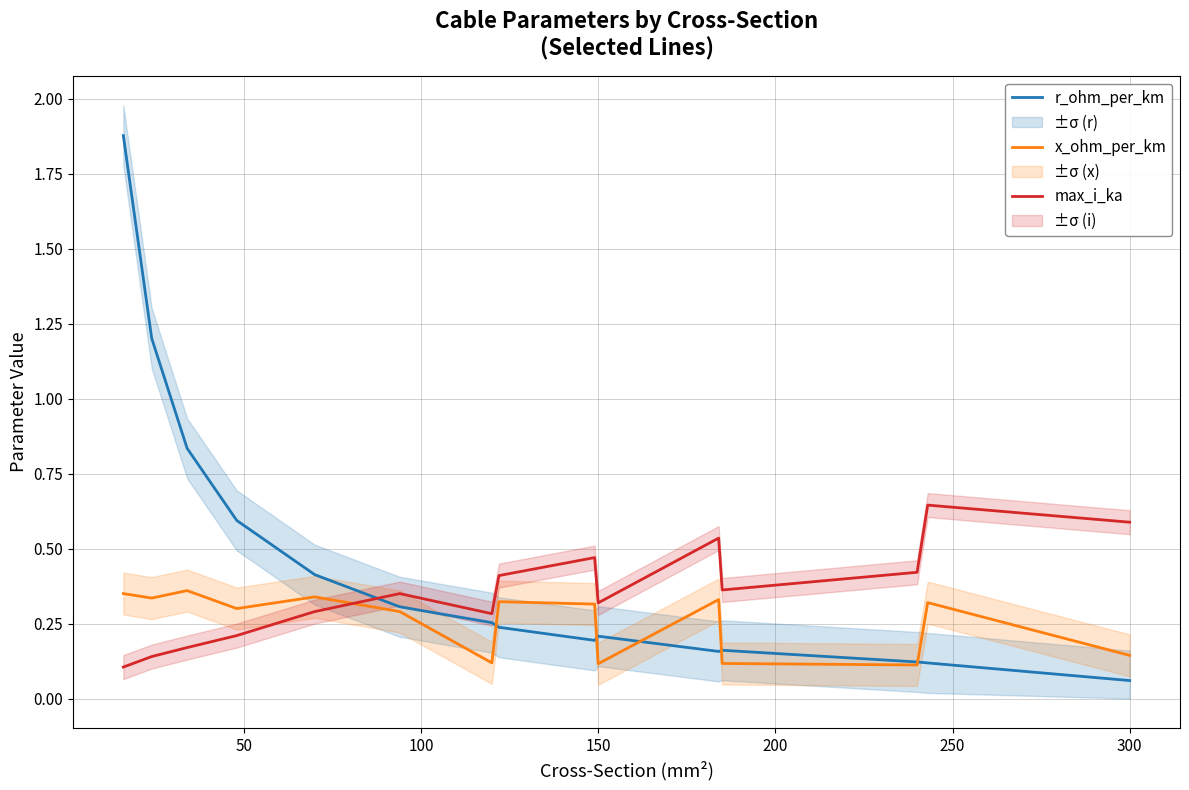

Which series ends up on top after the final intersection of max_i_ka and r_ohm_per_km?

max_i_ka